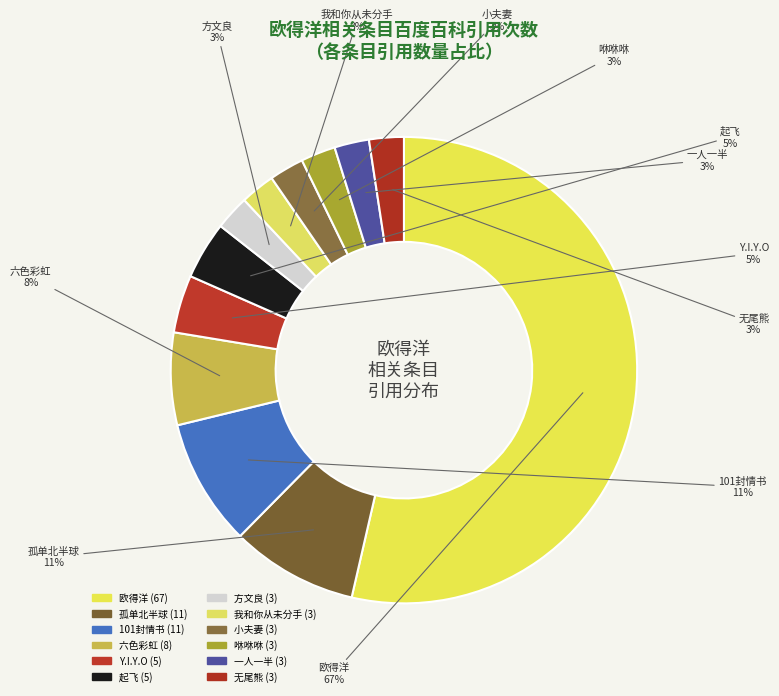

Approximately how many times larger is the value at 欧得洋 compared to 六色彩虹?

8.4